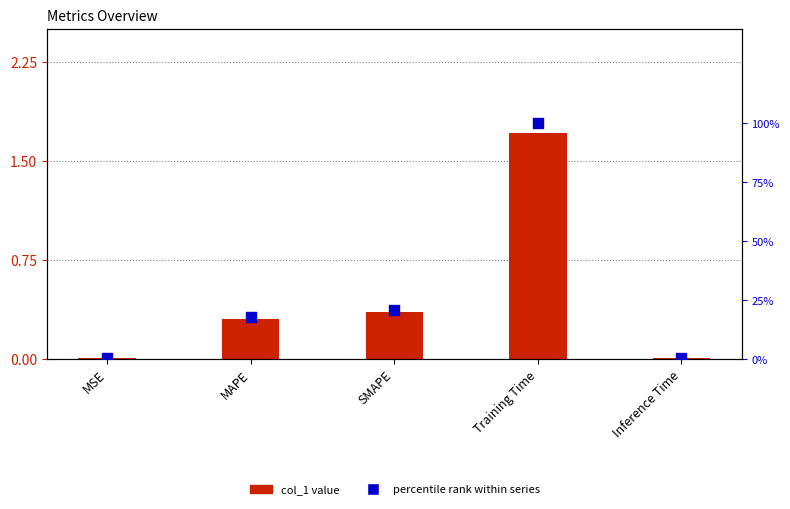

What are all the series names shown in the legend?

col_1 value, percentile rank within series